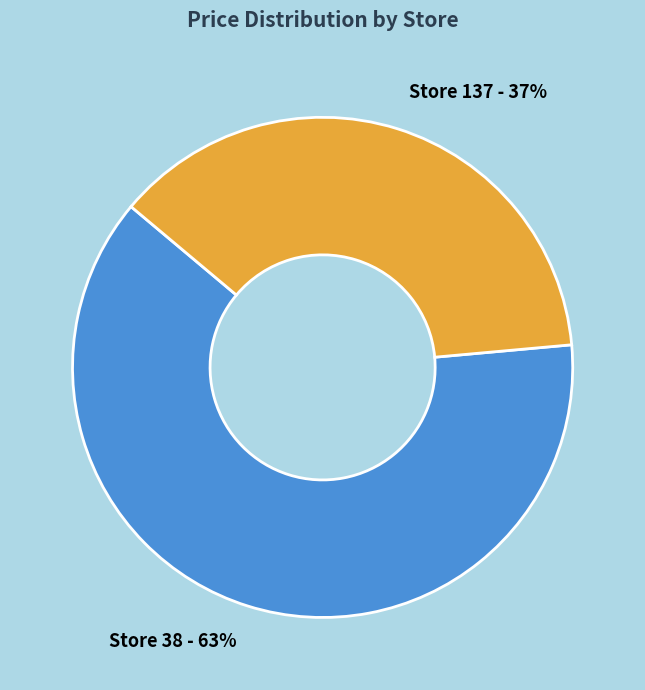

Between Store 38 - 63% and Store 137 - 37%, which is larger?

Store 38 - 63%